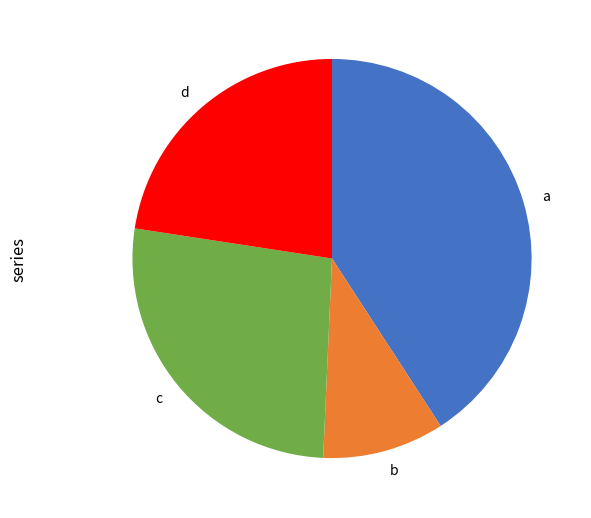

Is a the majority of the pie?

No